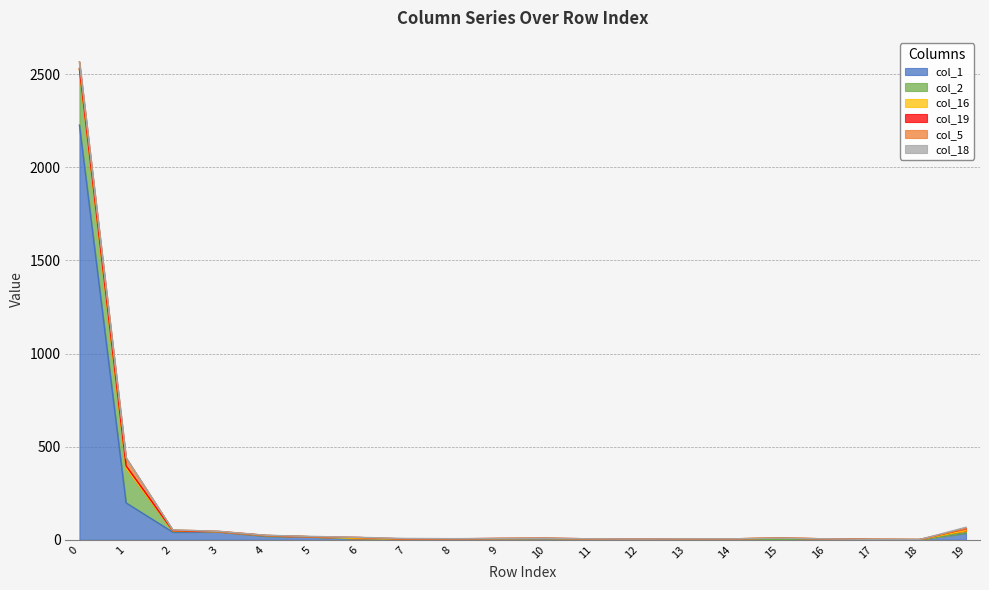

Rank the categories by col_2 value from highest to lowest.

0, 1, 2, 8, 4, 19, 6, 10, 3, 5, 9, 12, 14, 15, 16, 7, 11, 13, 17, 18